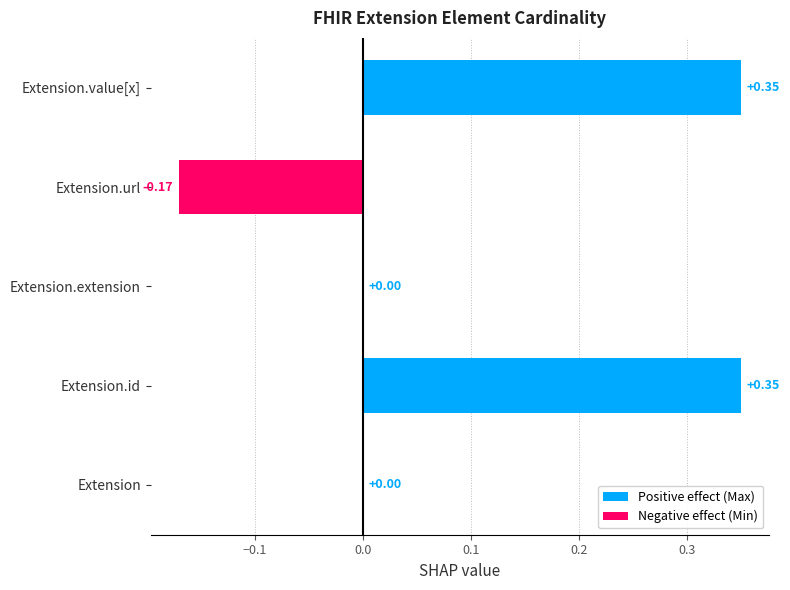

What is the spread (max minus min) of values at Extension.value[x]?

0.3